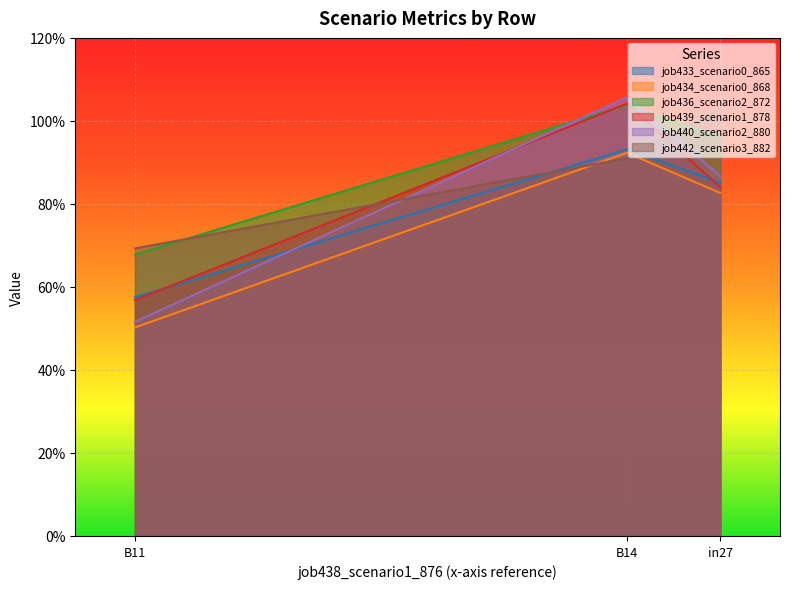

Count the number of data series in this chart.

6